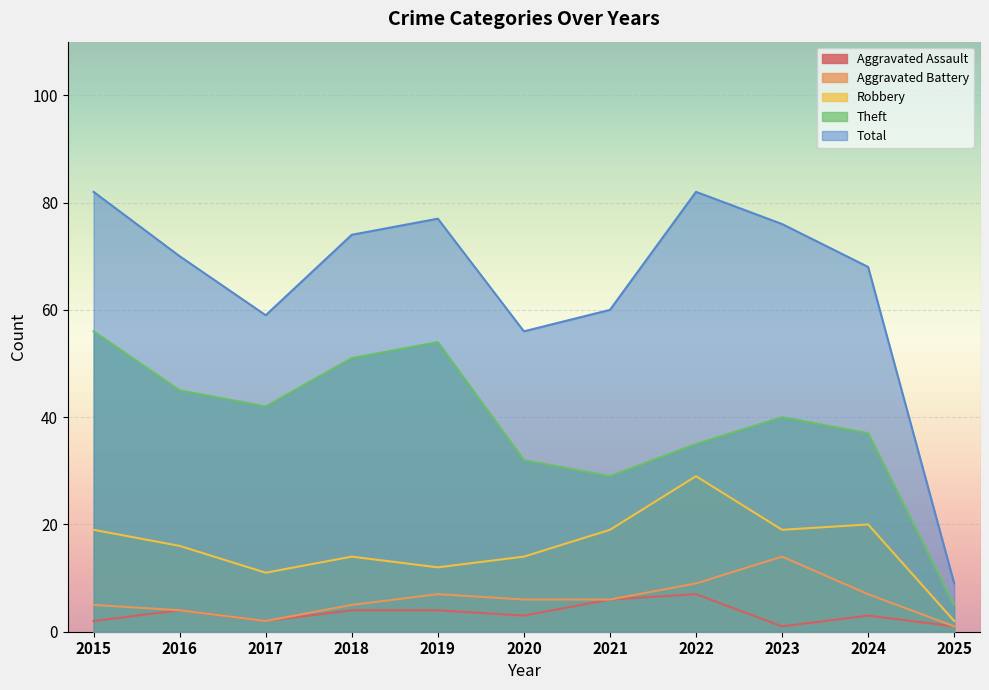

How many interior local valleys does the Aggravated Battery series have?

1